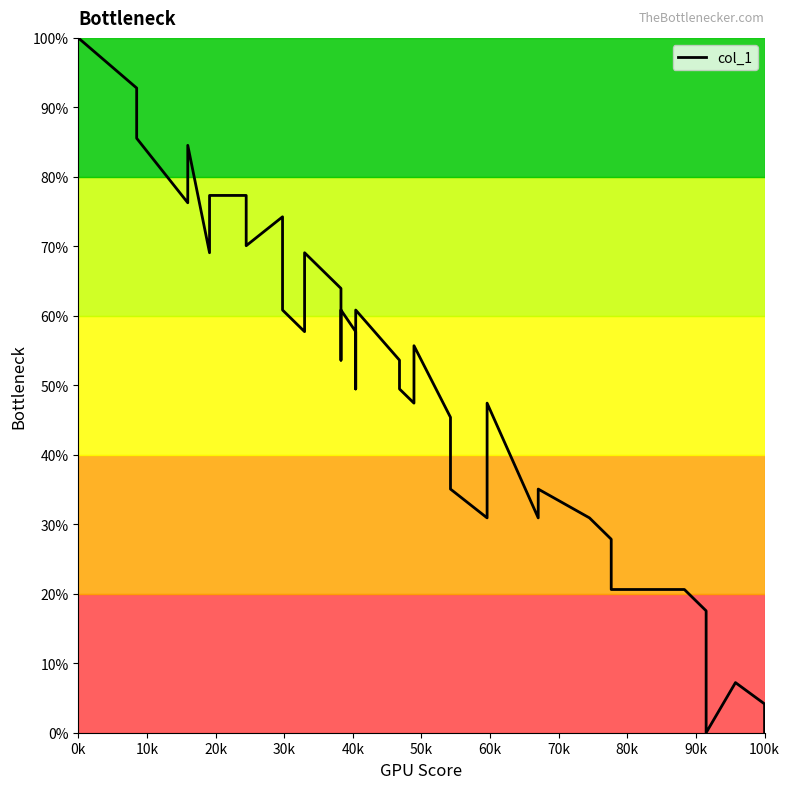

How many points are lower than both their immediate neighbors (excluding endpoints)?

10